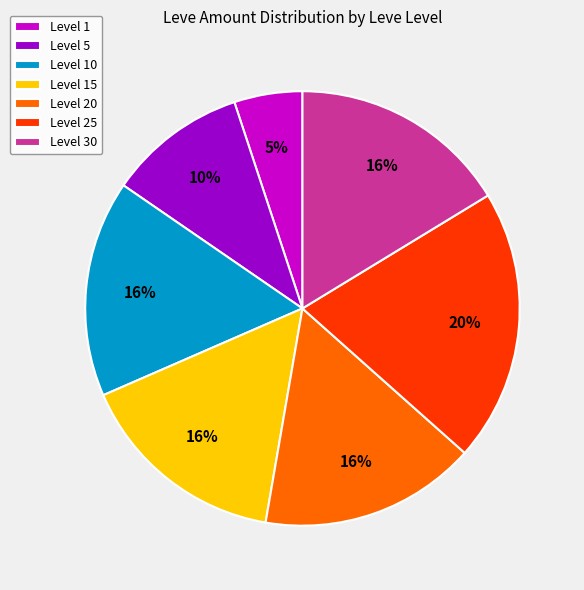

Approximately how many times larger is the value at Level 5 compared to Level 20?

0.6